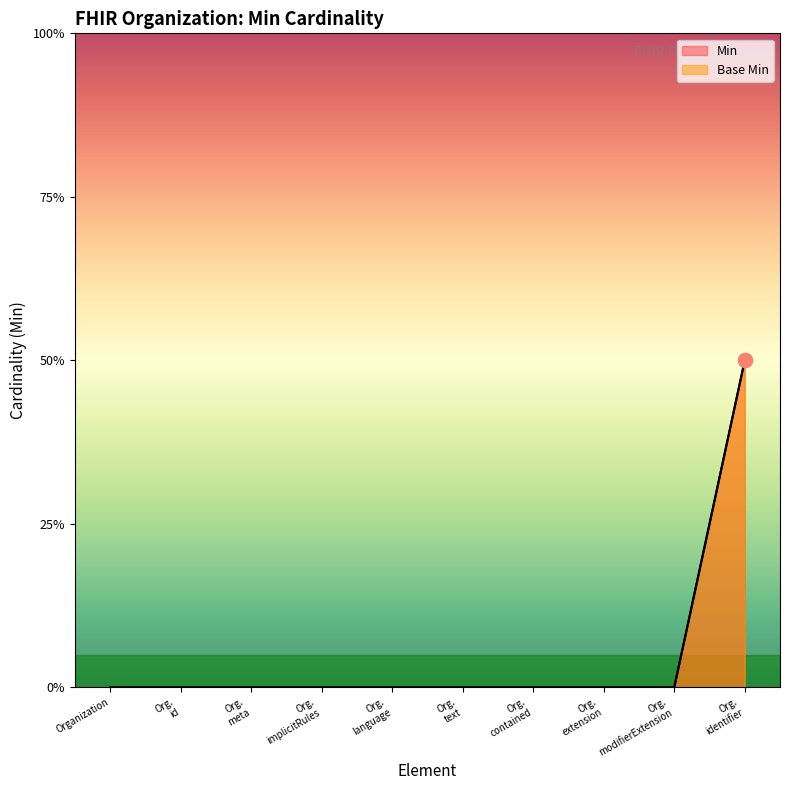

At which category does the chart reach its minimum across all series?

Organization